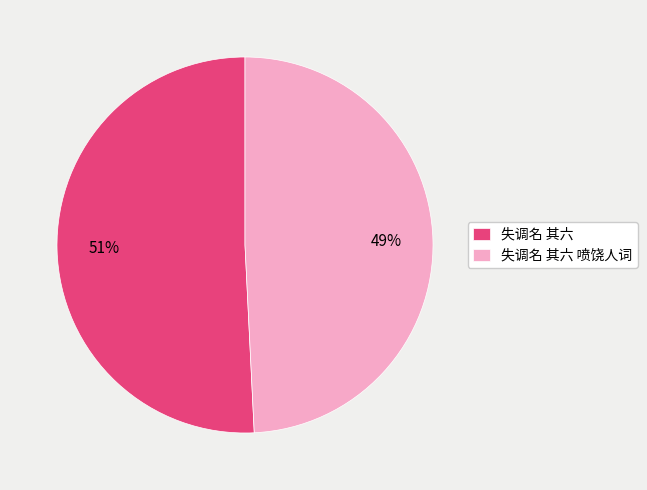

To the nearest percent, what is the difference between the largest and smallest slice percentages?

2%